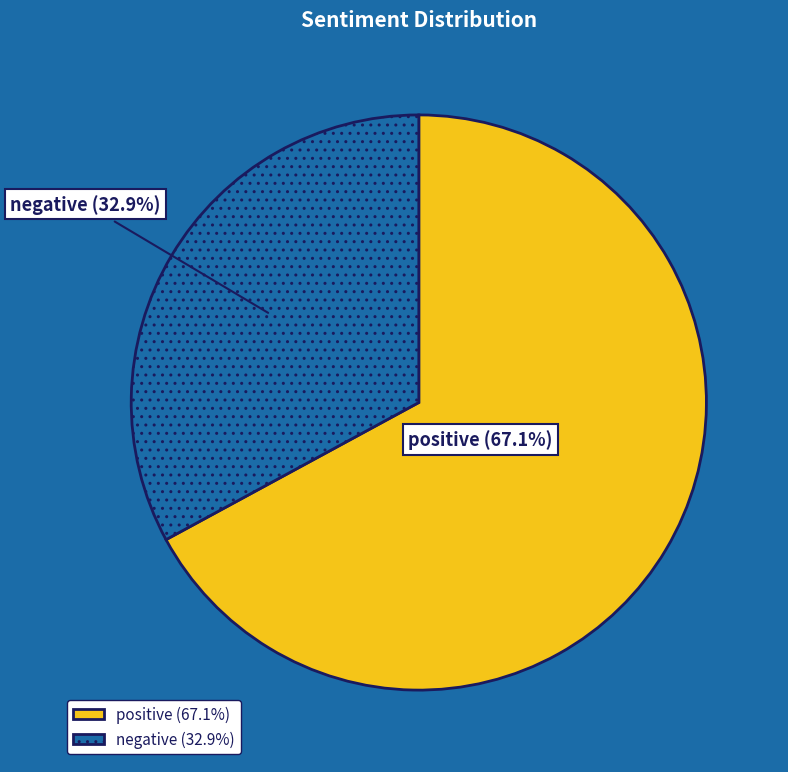

Which category has the biggest portion of the pie?

positive